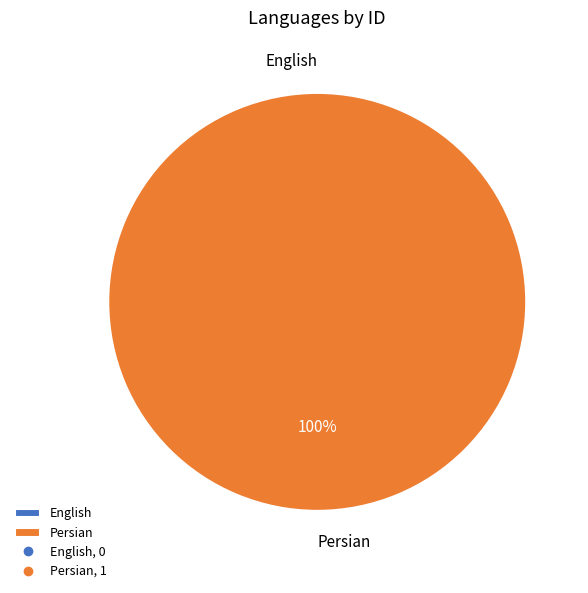

Which category has the smallest portion of the pie?

English